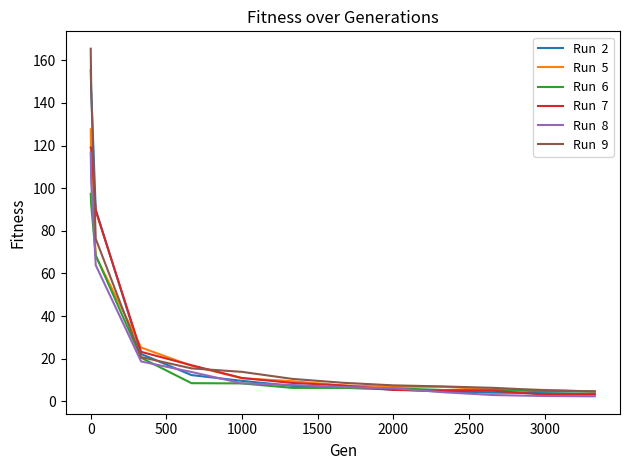

How many lines are shown in the chart?

6